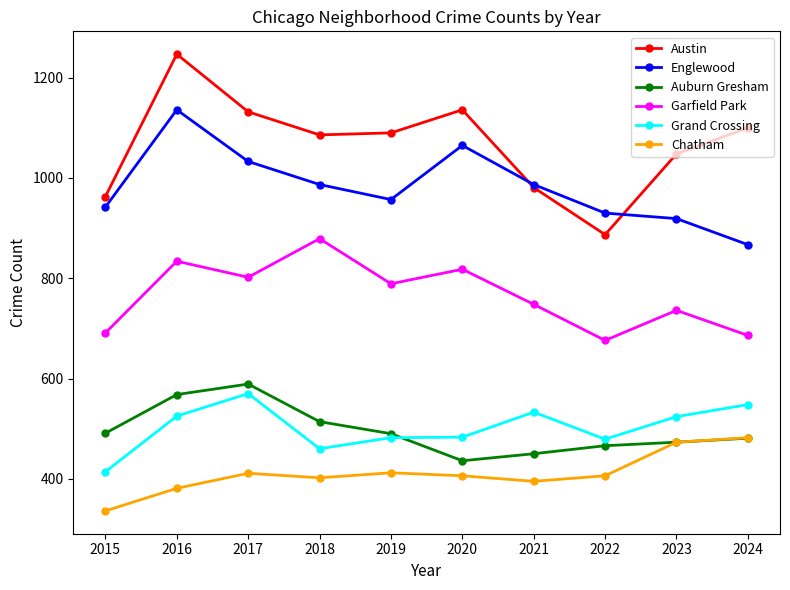

Is it true that Garfield Park equals 239 at 2021?

False